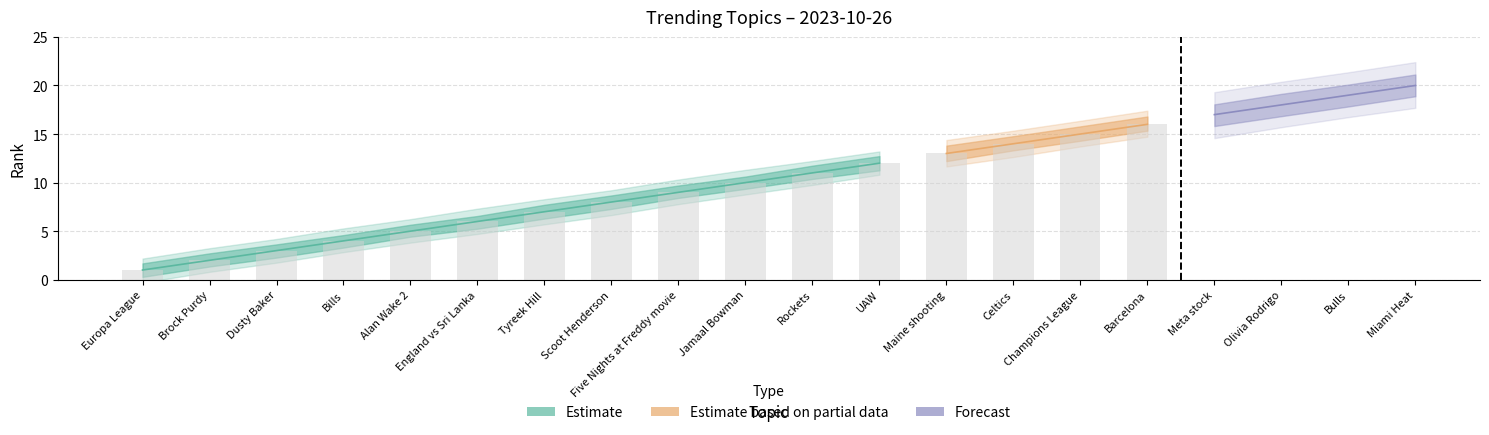

Approximately how many times larger is the value at Barcelona compared to England vs Sri Lanka?

2.7